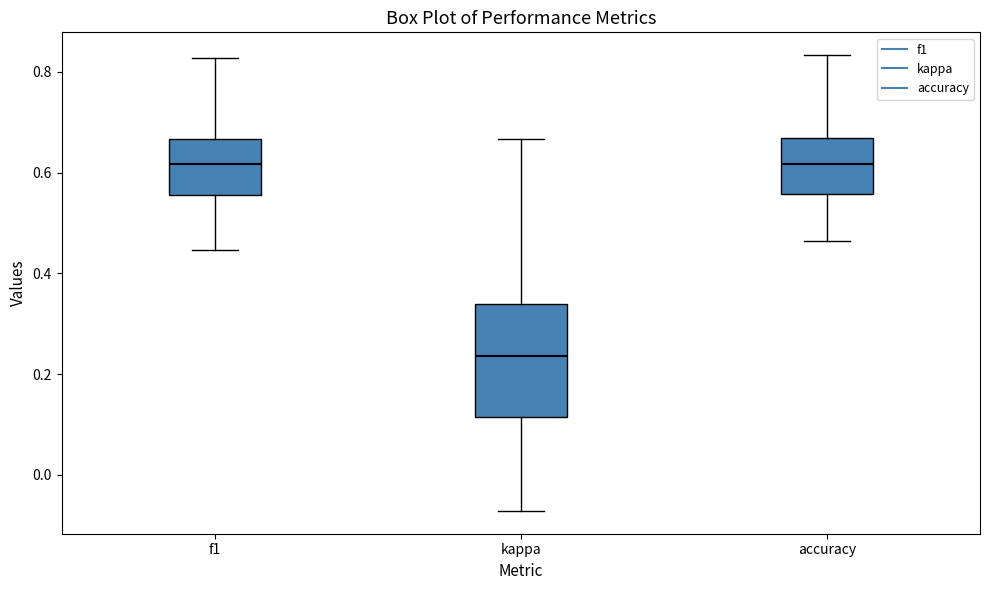

Where is the lower edge of the box for kappa on the y-axis? The values are not printed on the chart, so give them approximately, as read against the axis.

0.12